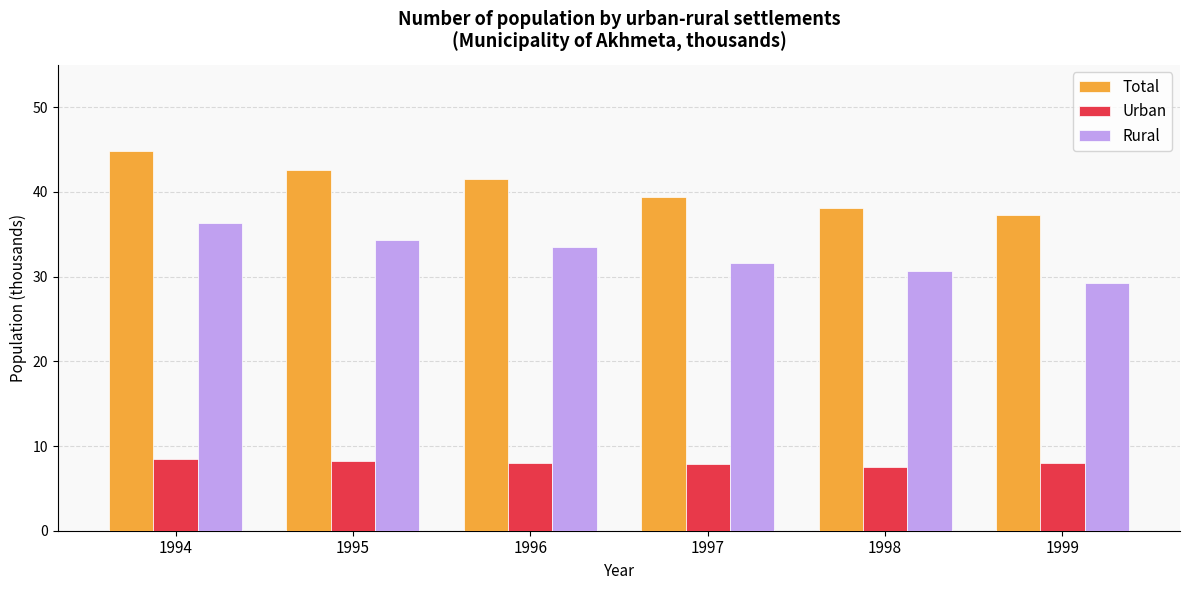

Which series has the largest total across all categories?

Total